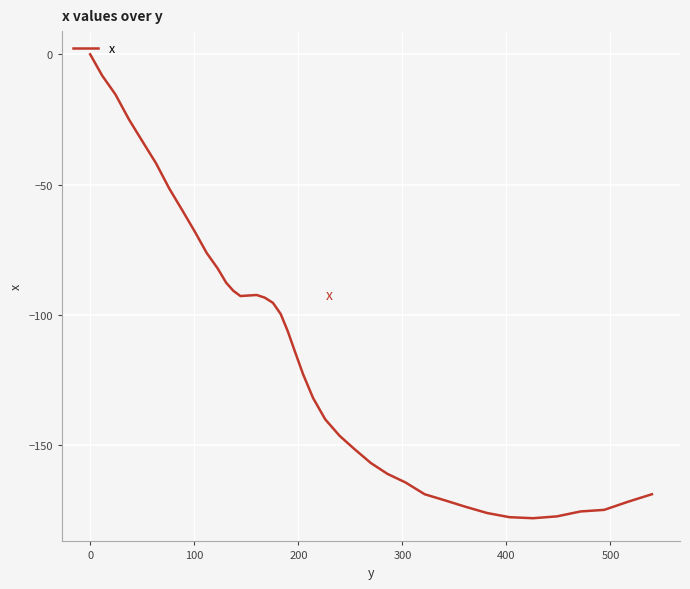

What is the difference between the maximum and minimum values?

177.9